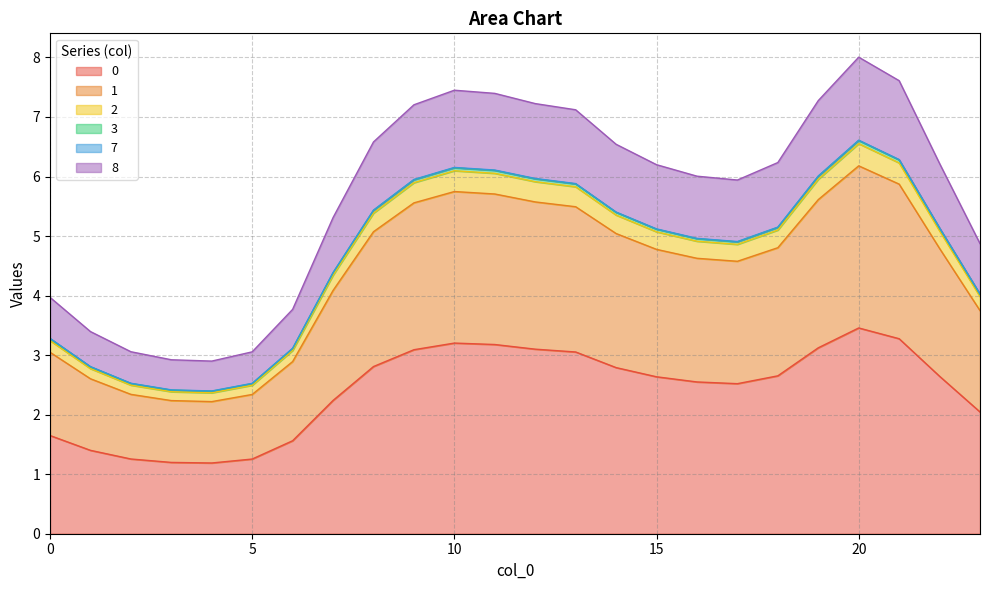

List the labels in order of 8 value, smallest first.

4, 3, 5, 2, 1, 6, 0, 23, 7, 17, 16, 15, 22, 18, 14, 8, 13, 9, 12, 19, 11, 10, 21, 20